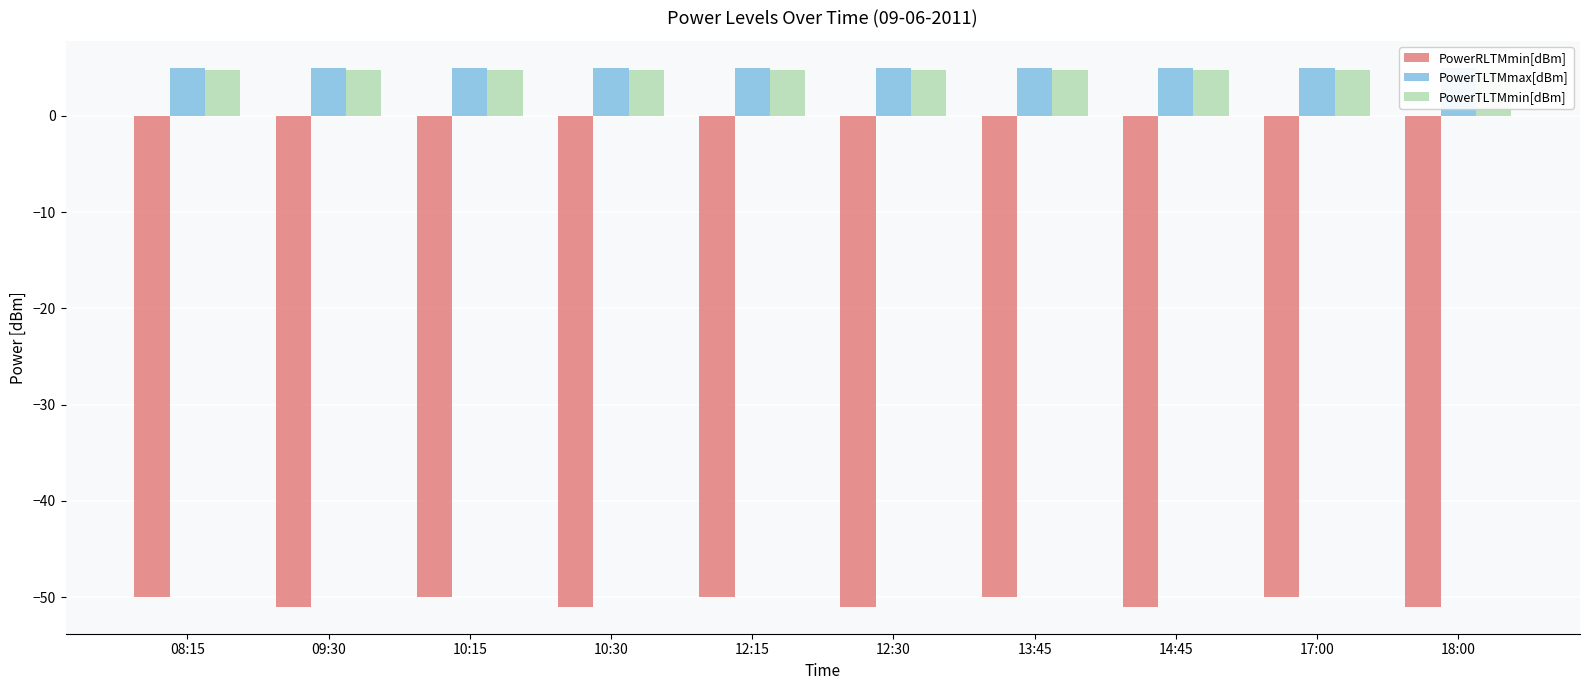

Between 12:15 and 10:30, which is larger?

12:15